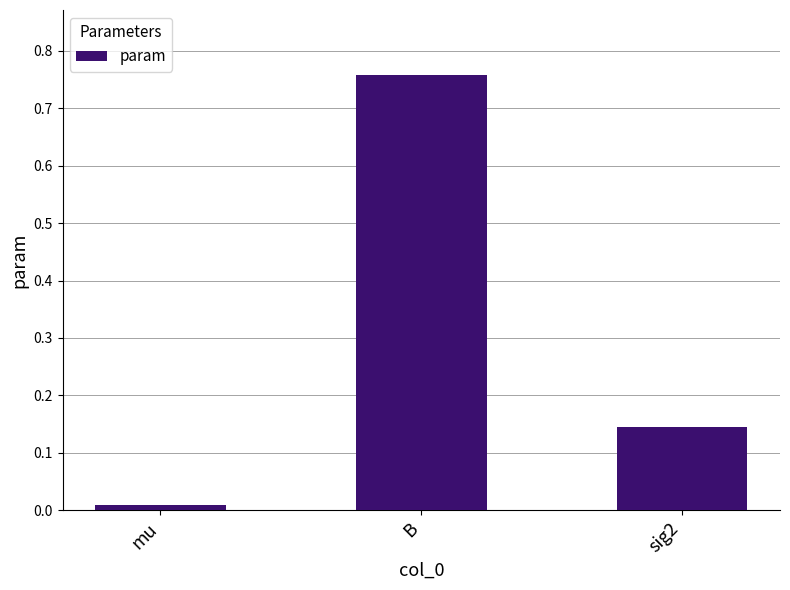

What is the change in value from mu to B?

+0.7